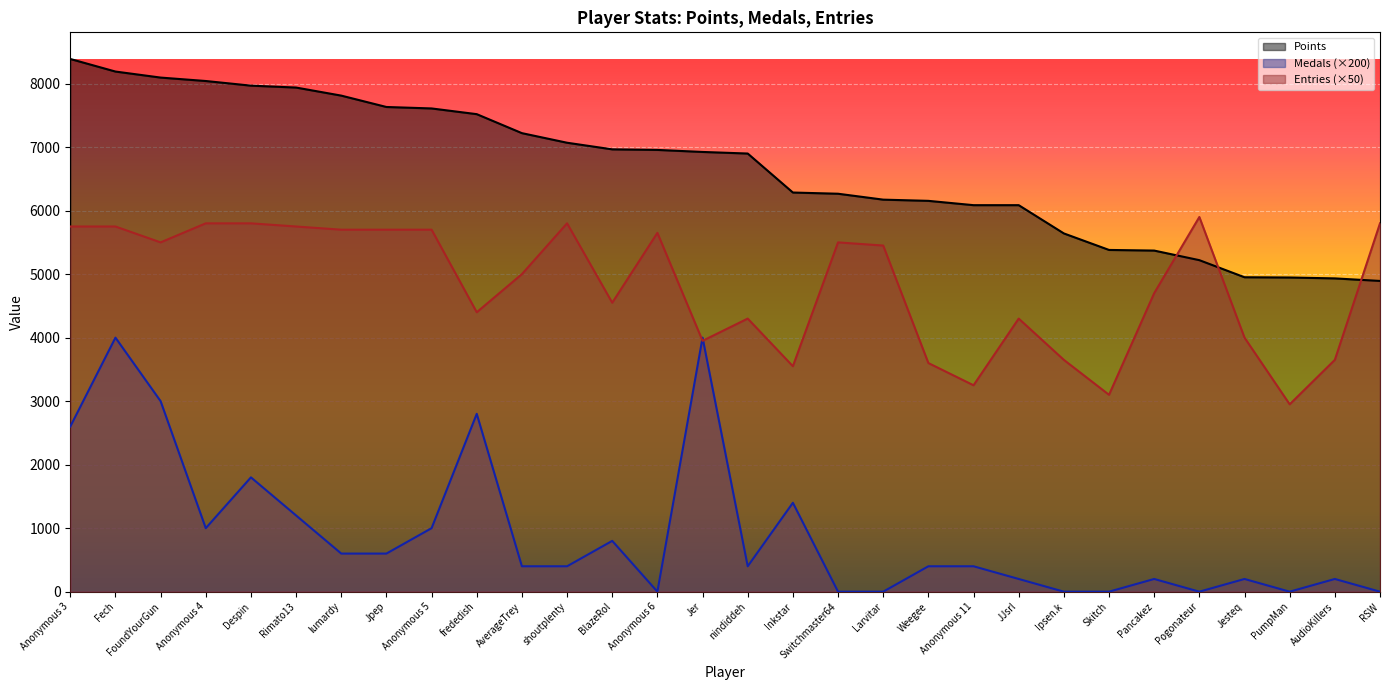

At Inkstar, list the series in order from largest to smallest.

Points, Entries (×50), Medals (×200)